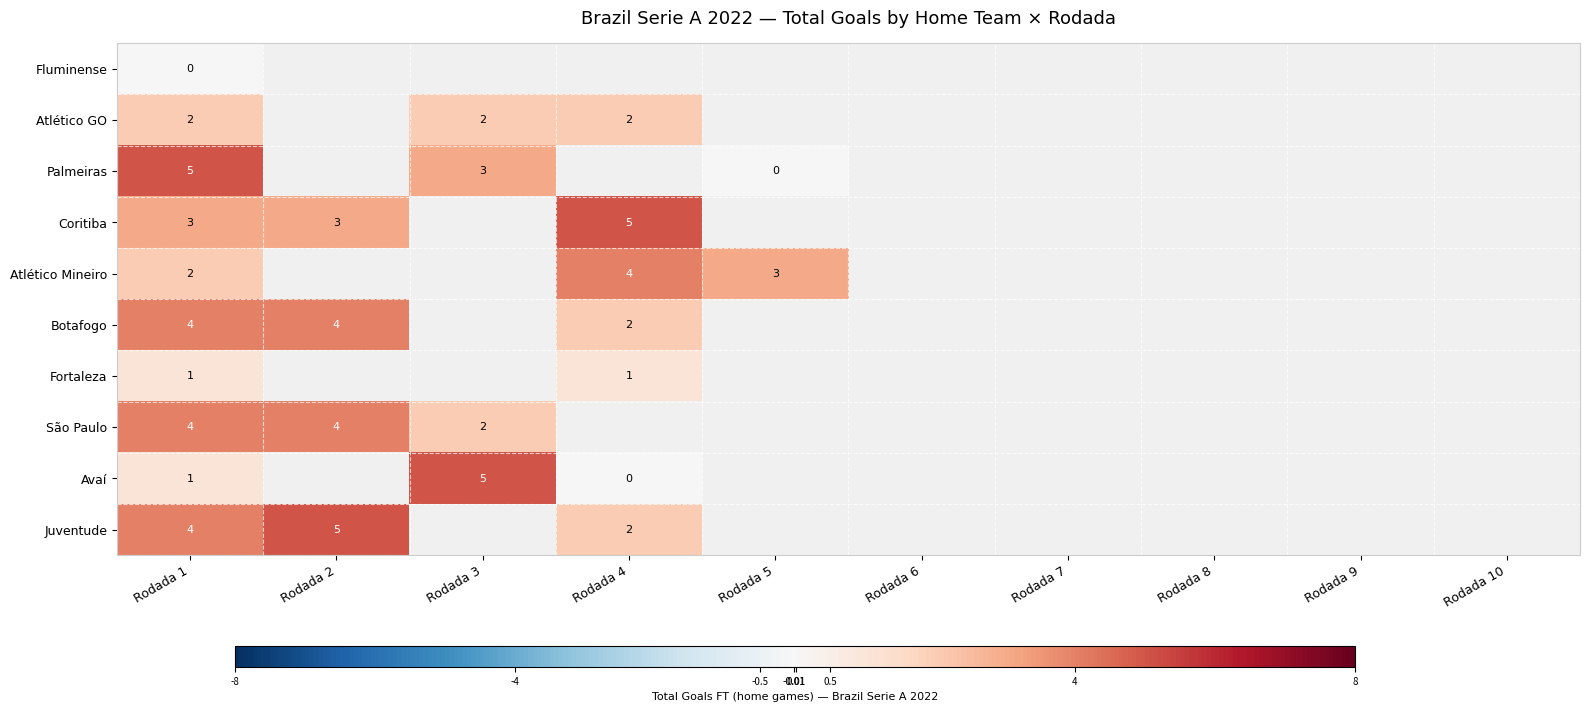

Is it true that Atlético GO equals 3 at Rodada 1?

False